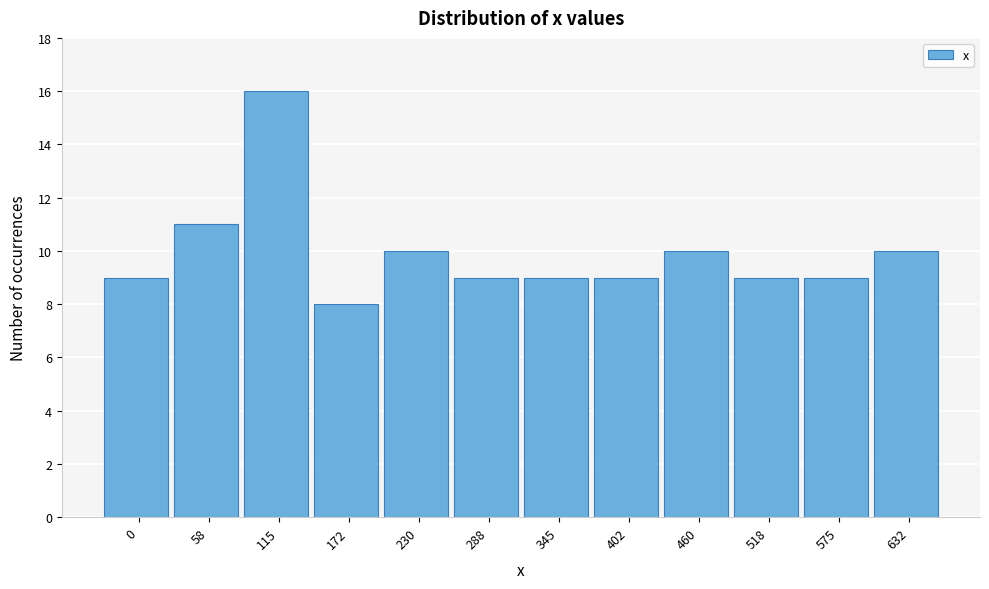

Reading right to left, list all the values displayed in this chart.

10	9	9	10	9	9	9	10	8	16	11	9